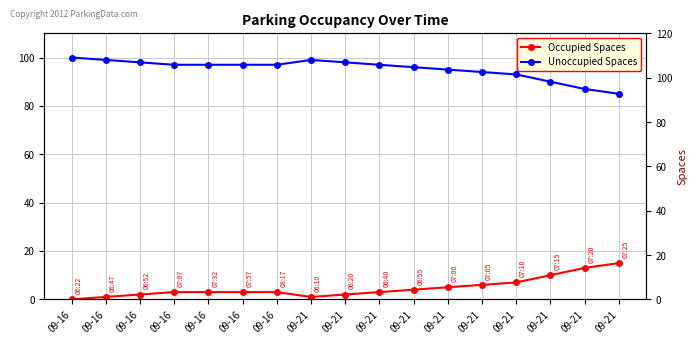

What is the sum of the Occupied Spaces values at 09-16 and 09-21?

6